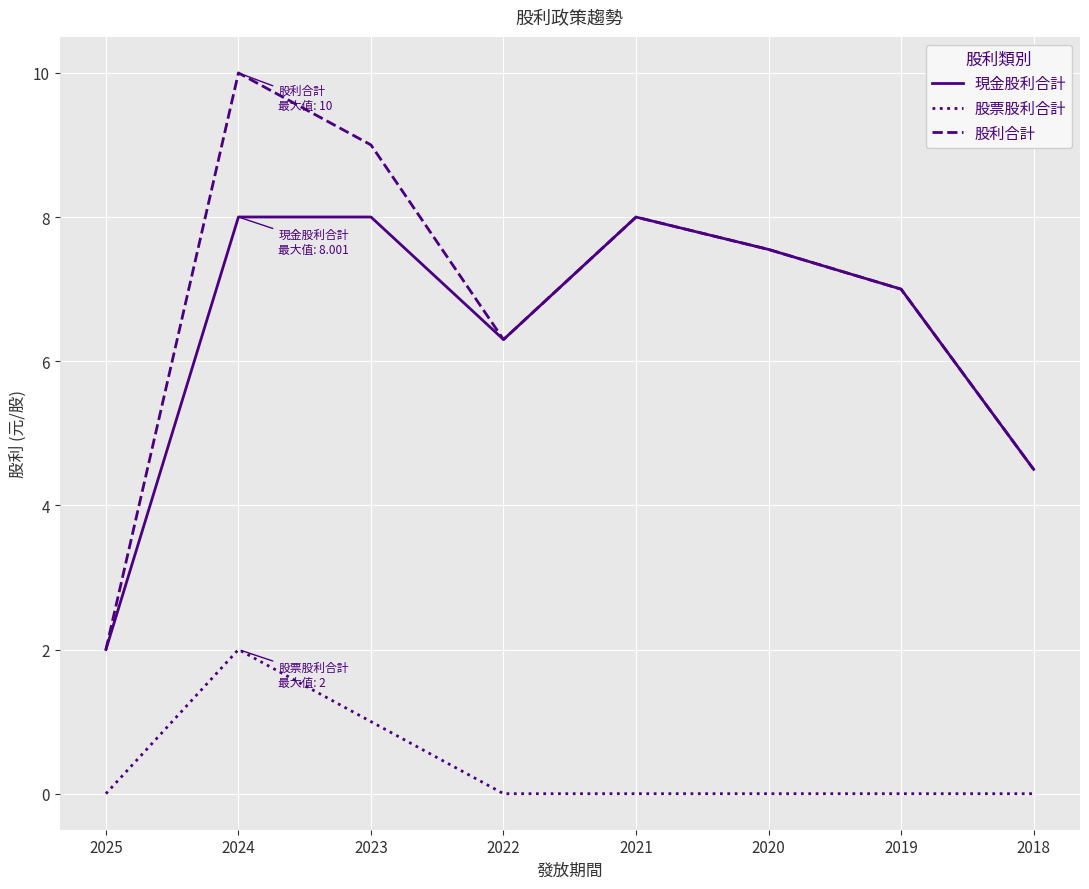

Reading left to right, what are all the values shown in this chart?

現金股利合計: 2.0	8.0	8.0	6.3	8.0	7.6	7.0	4.5
股票股利合計: 0.0	2.0	1.0	0.0	0.0	0.0	0.0	0.0
股利合計: 2.0	10.0	9.0	6.3	8.0	7.6	7.0	4.5